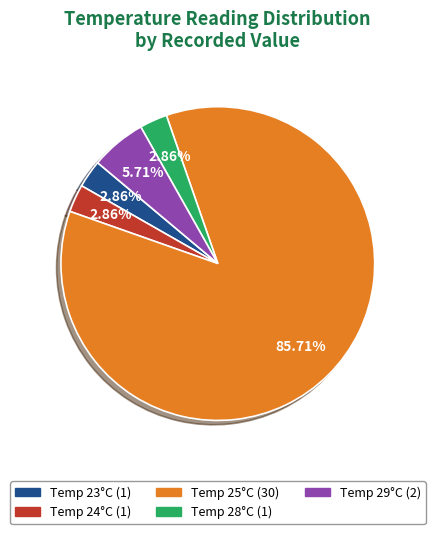

Is there any slice that represents more than half of the pie?

Yes